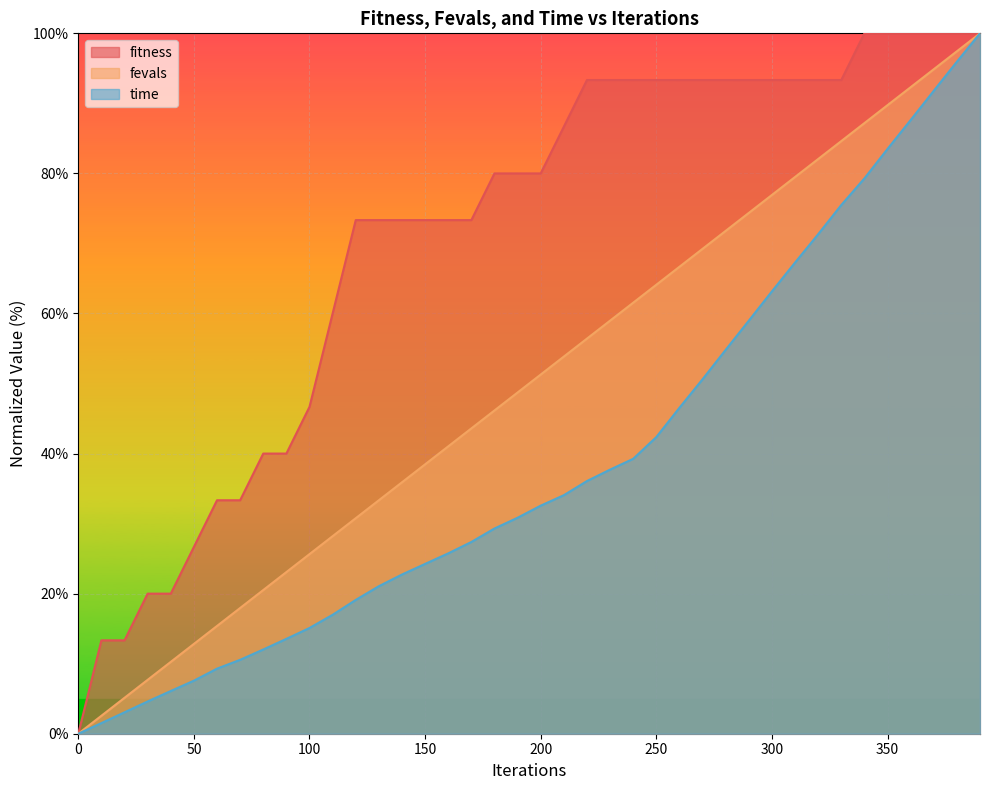

Where is fevals nearest to the value 50?

200